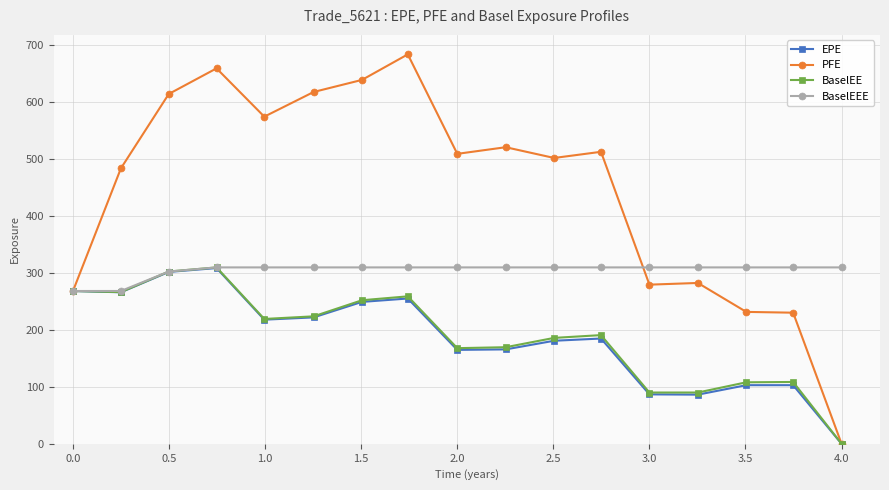

Which series has the widest spread of values?

PFE